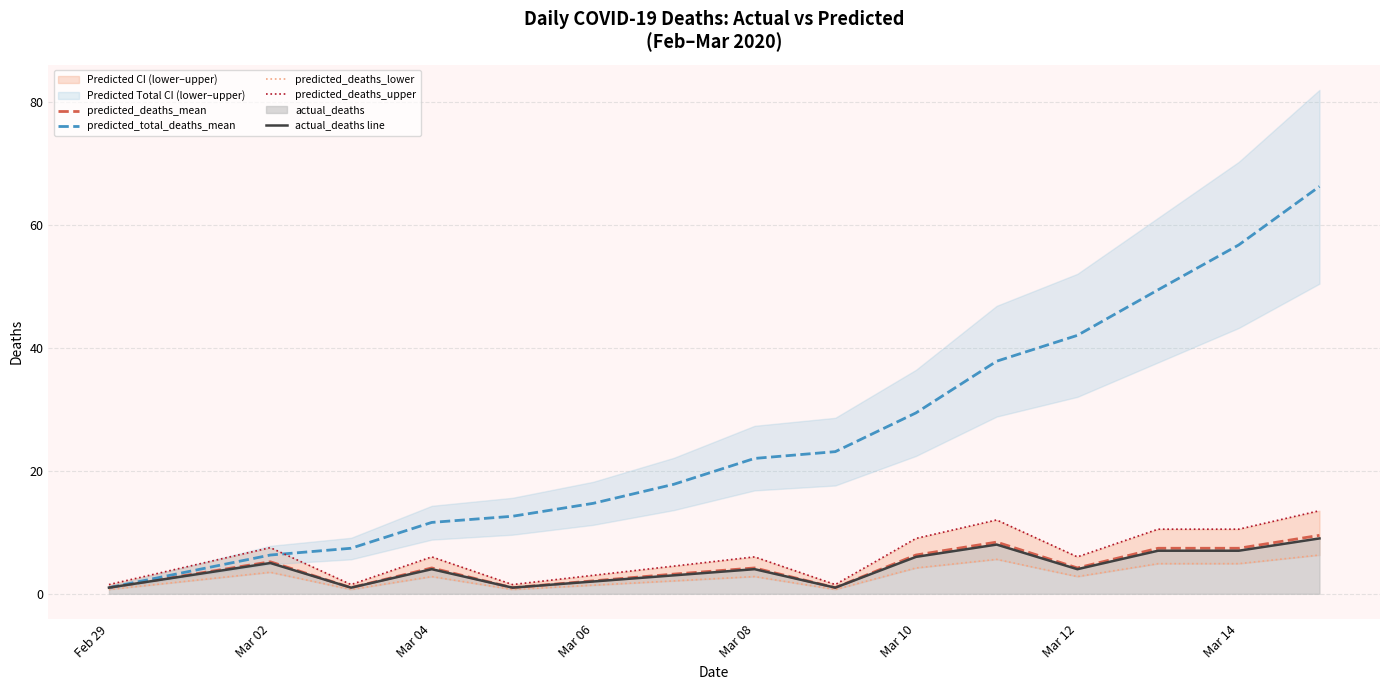

Is the value of predicted_deaths_mean at Mar 14 greater than the value of predicted_total_deaths_mean at Mar 12?

No